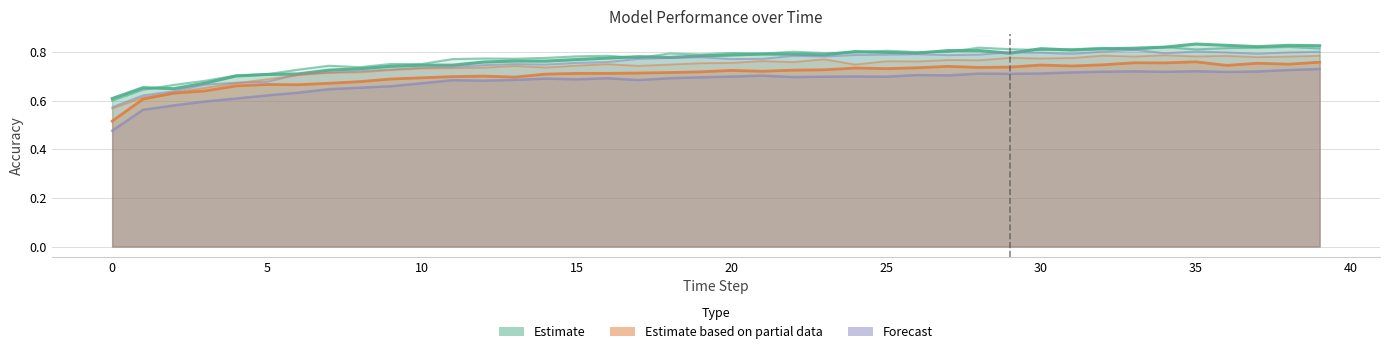

Rank the categories by Model 10 value from lowest to highest.

0, 1, 2, 3, 4, 5, 6, 7, 8, 9, 10, 11, 12, 14, 13, 15, 16, 20, 17, 21, 18, 19, 23, 22, 27, 24, 25, 28, 26, 31, 37, 34, 30, 36, 38, 29, 39, 32, 35, 33